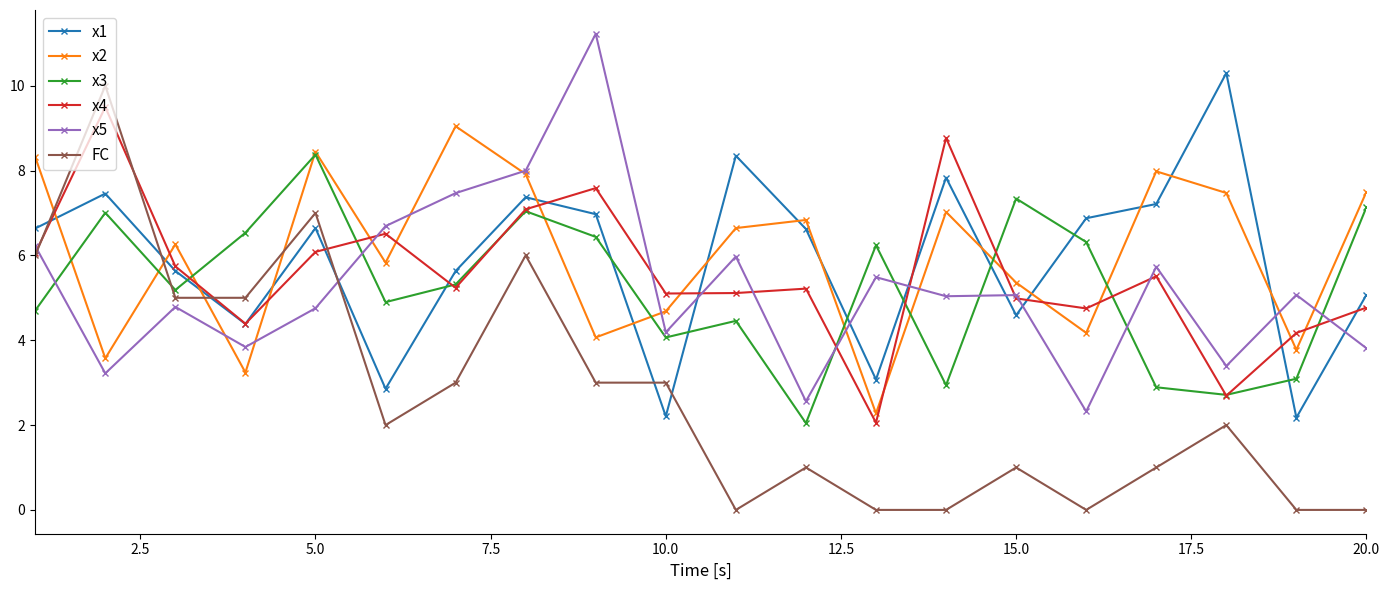

How many FC values are between 0 and 5?

16